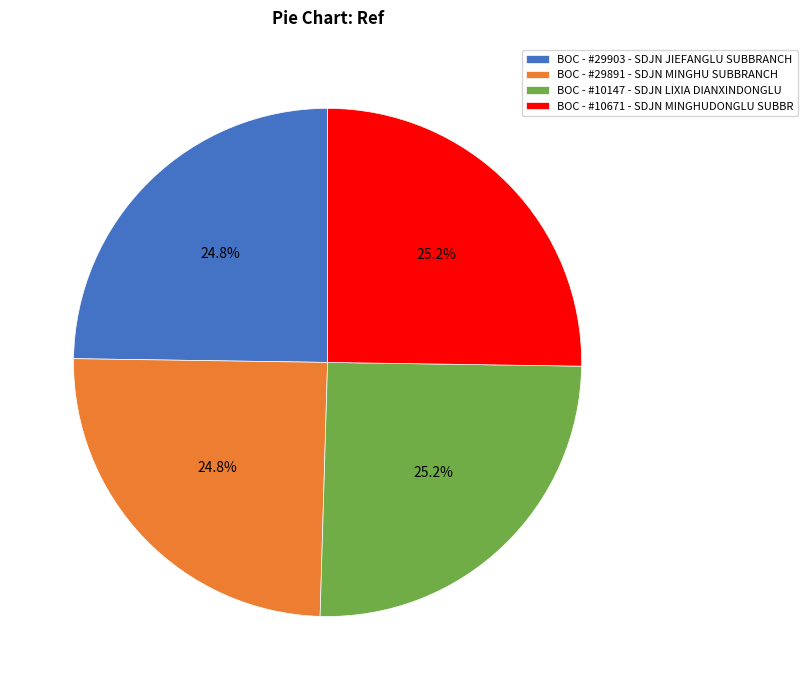

How much of the chart is everything except BOC - #29903 - SDJN JIEFANGLU SUBBRANCH?

75.2%